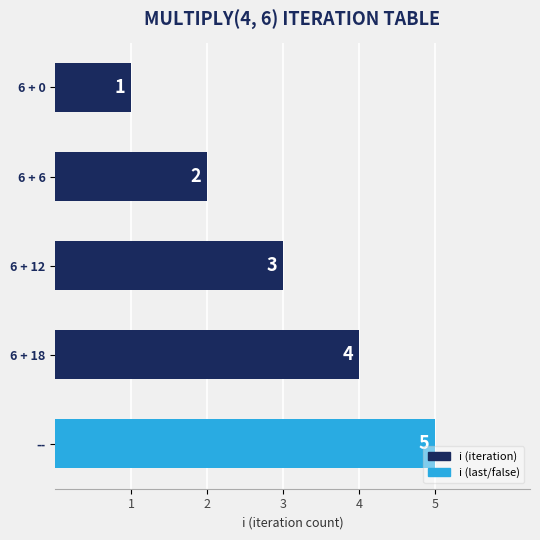

What is the value of the 3rd bar from the top?

3